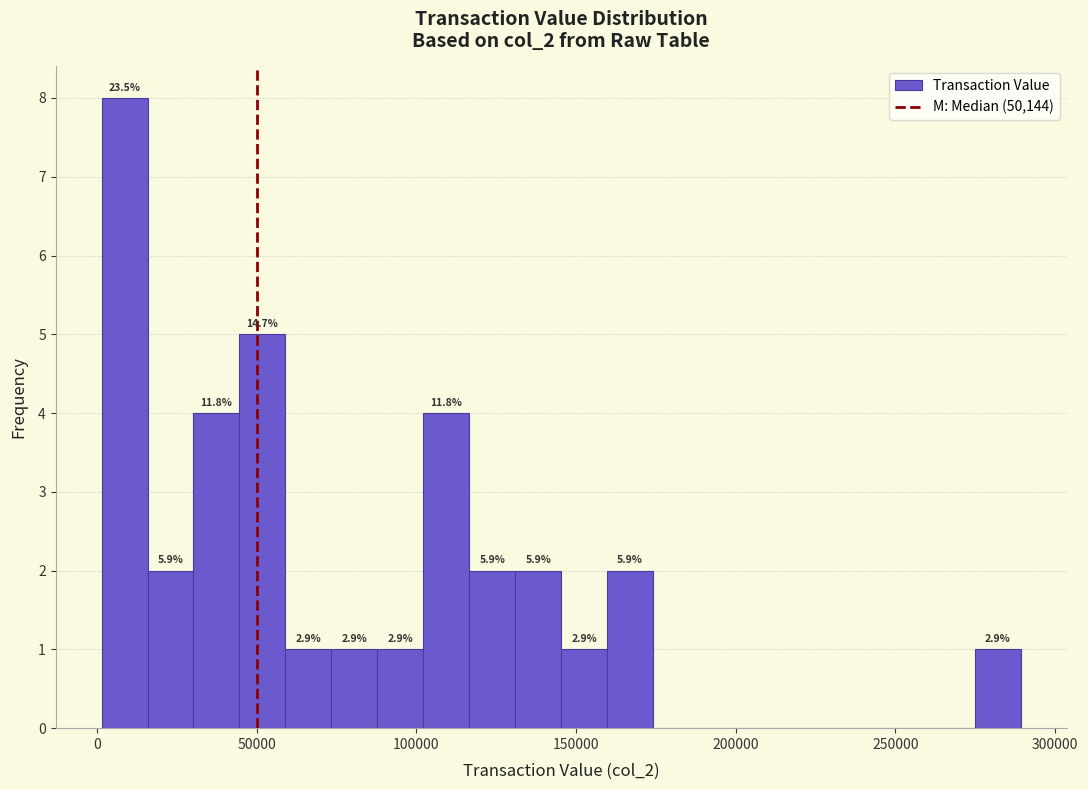

Around what value on the x-axis is the tallest bar? Give the approximate position of its centre, as read against the axis.

10000